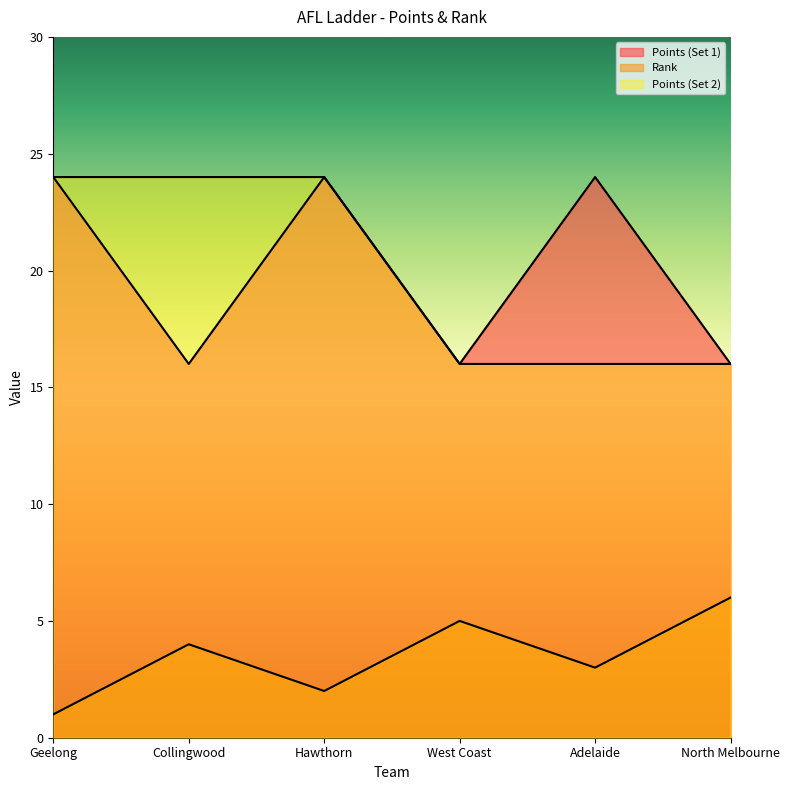

What is the sum of the Points_2 values at Adelaide and Hawthorn?

40